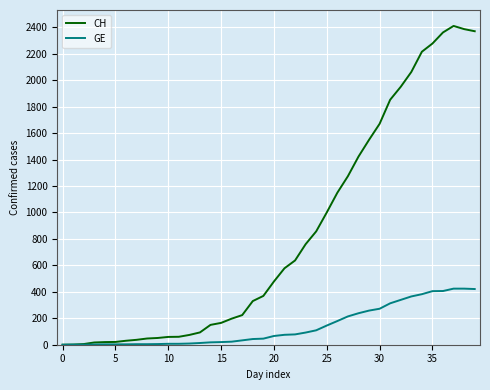

Rank the series by their maximum value, from lowest to highest.

GE, CH